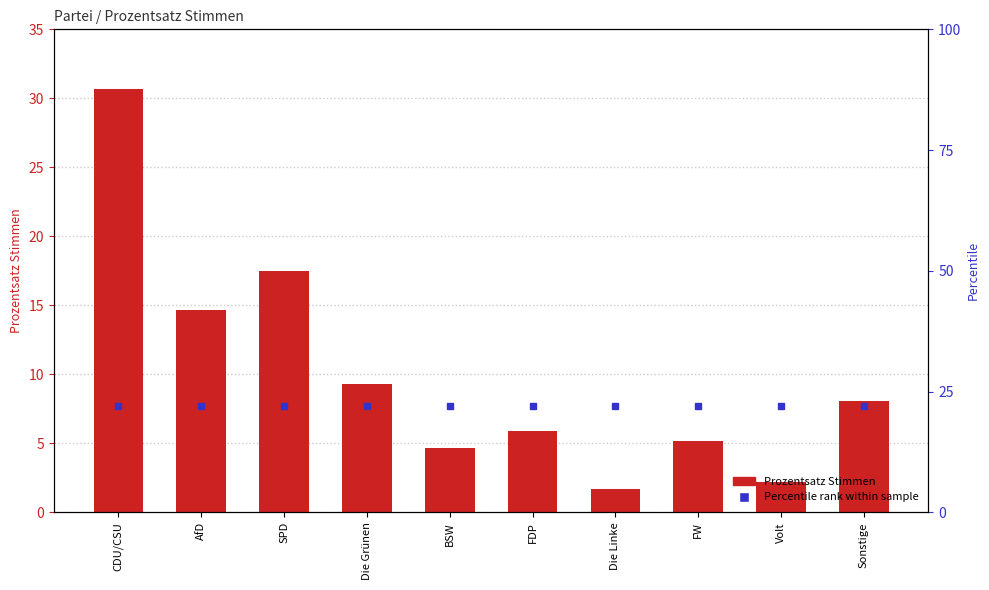

Where does the data first go above 8?

CDU/CSU